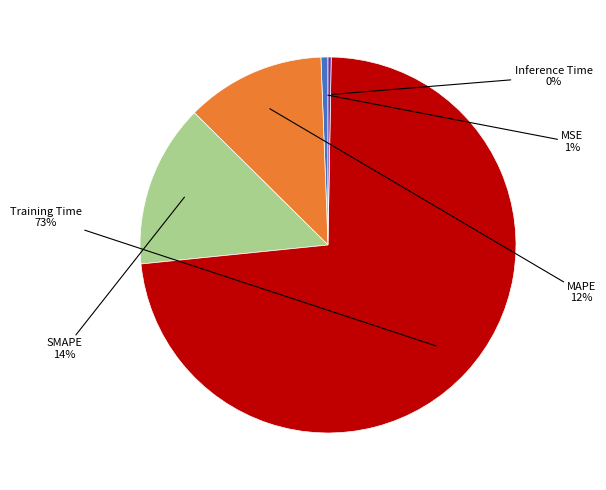

To the nearest percent, what is the difference between the largest and smallest slice percentages?

73%